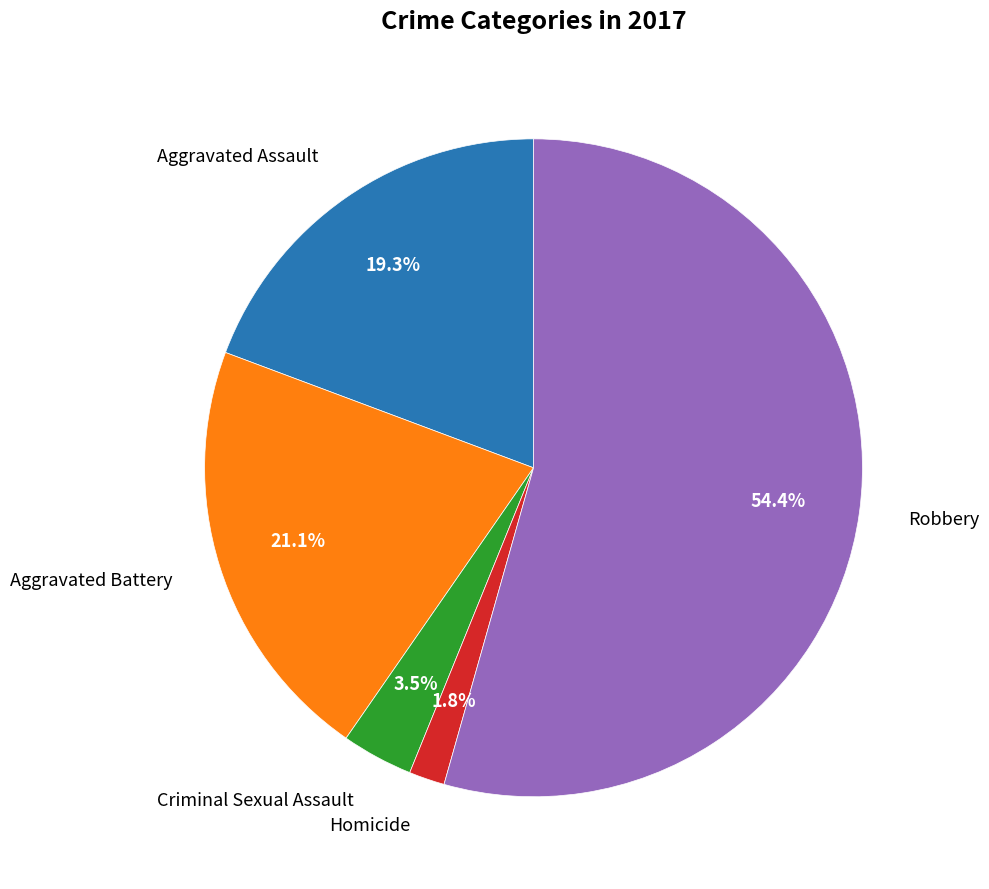

Does any single category account for the majority?

Yes